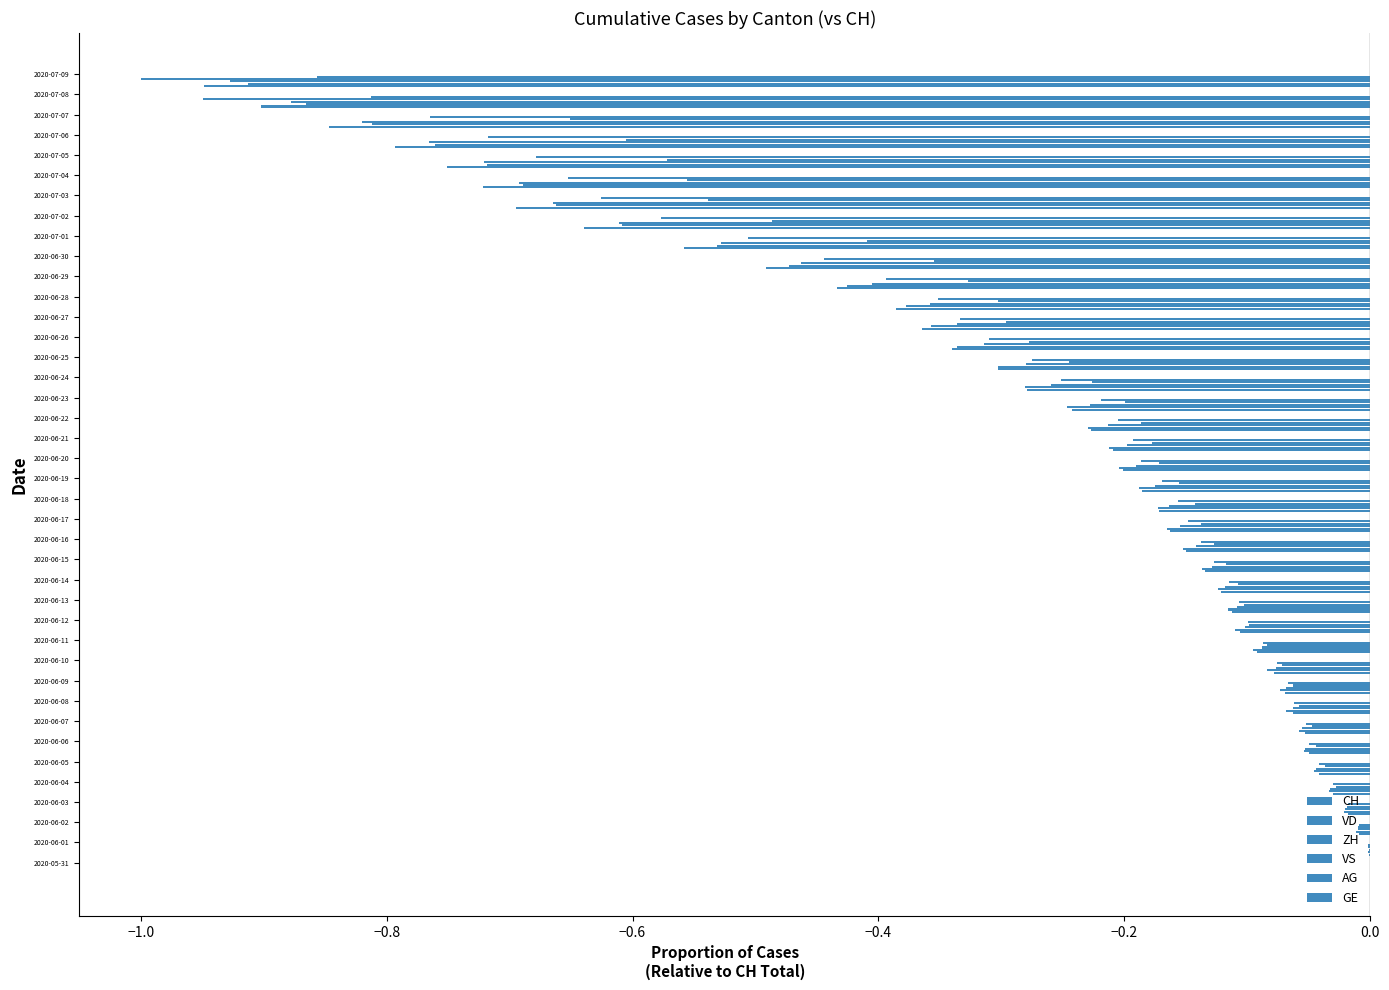

How many categories are shown in the chart?

40